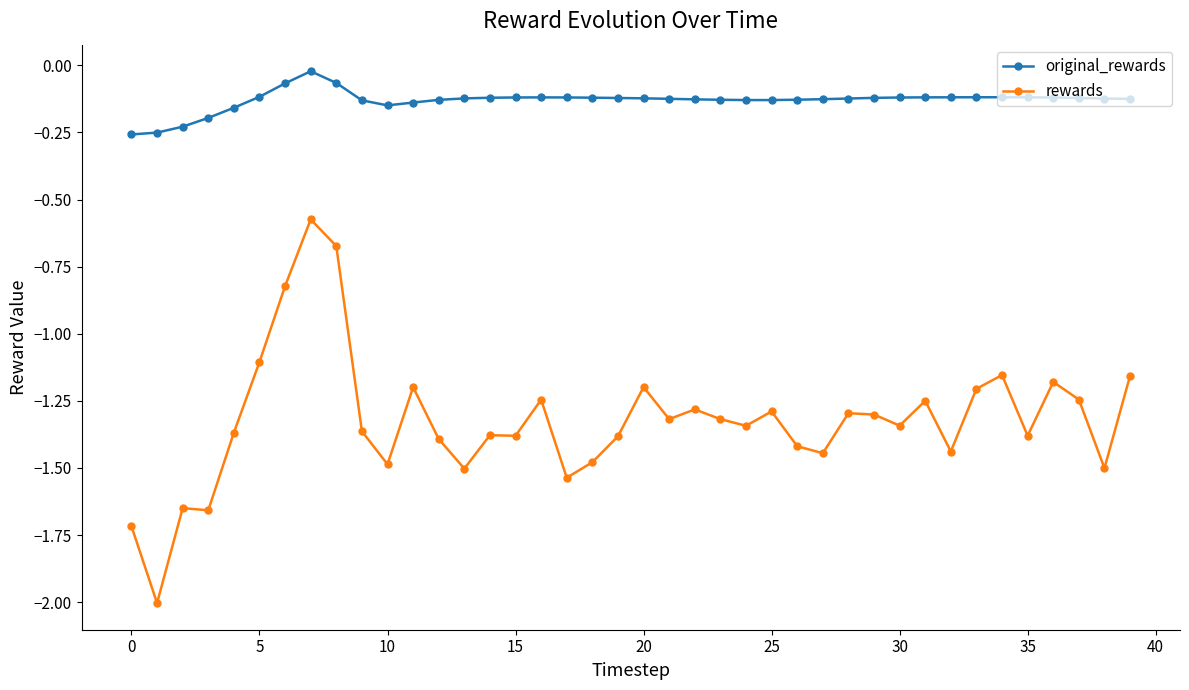

What is the lowest value of the rewards series?

-2.0